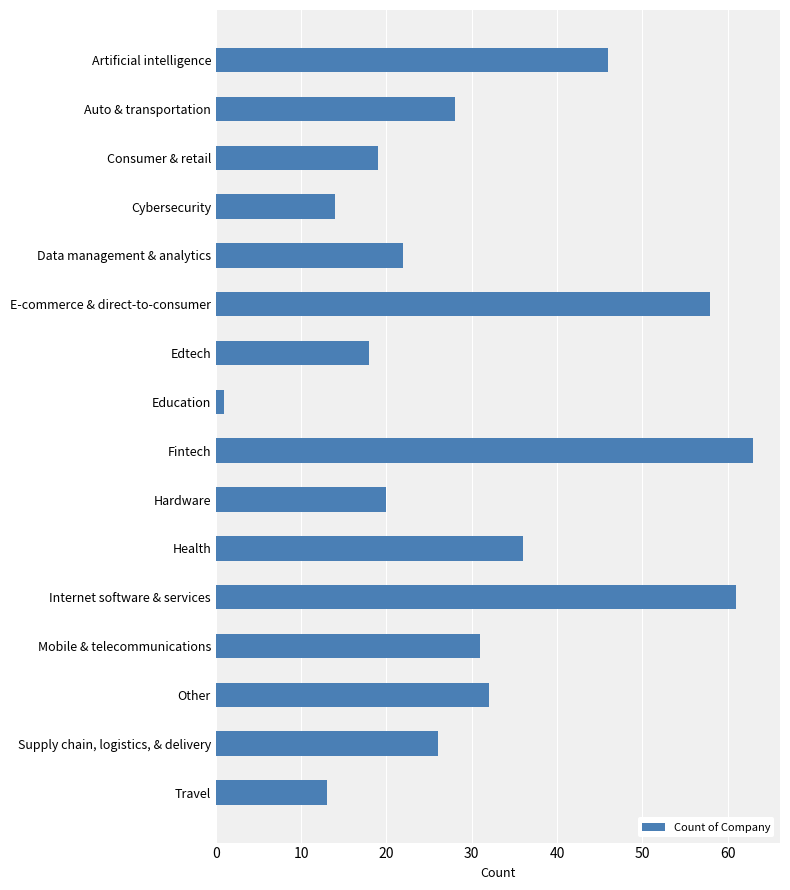

Count the number of data series in this chart.

1